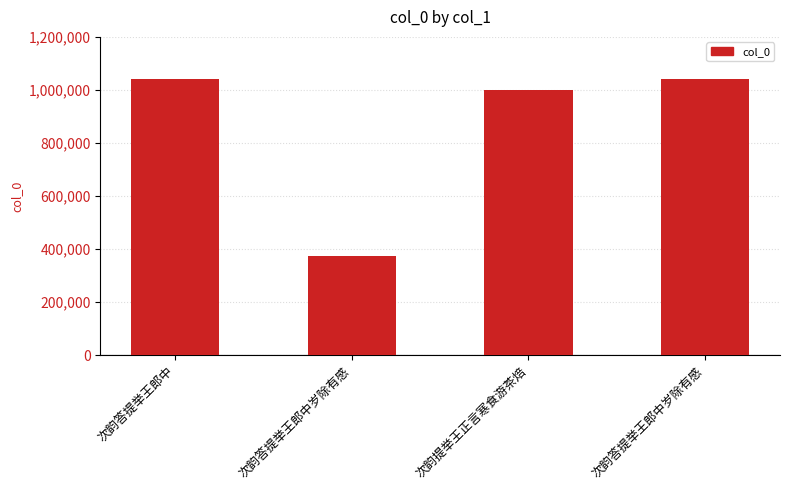

How many data points does each series have?

4